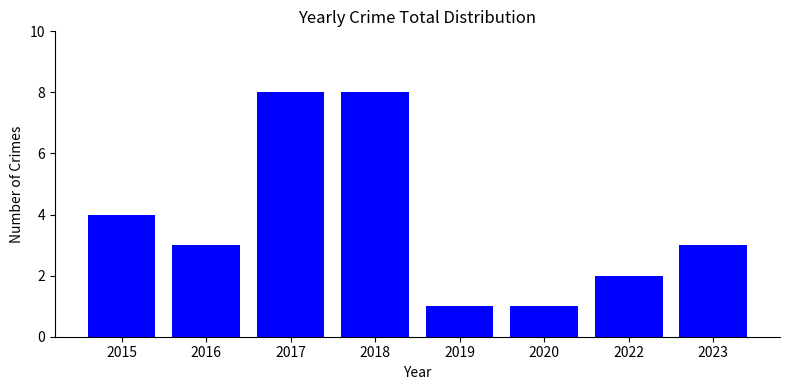

What is the value of the 1st bar from the left?

4